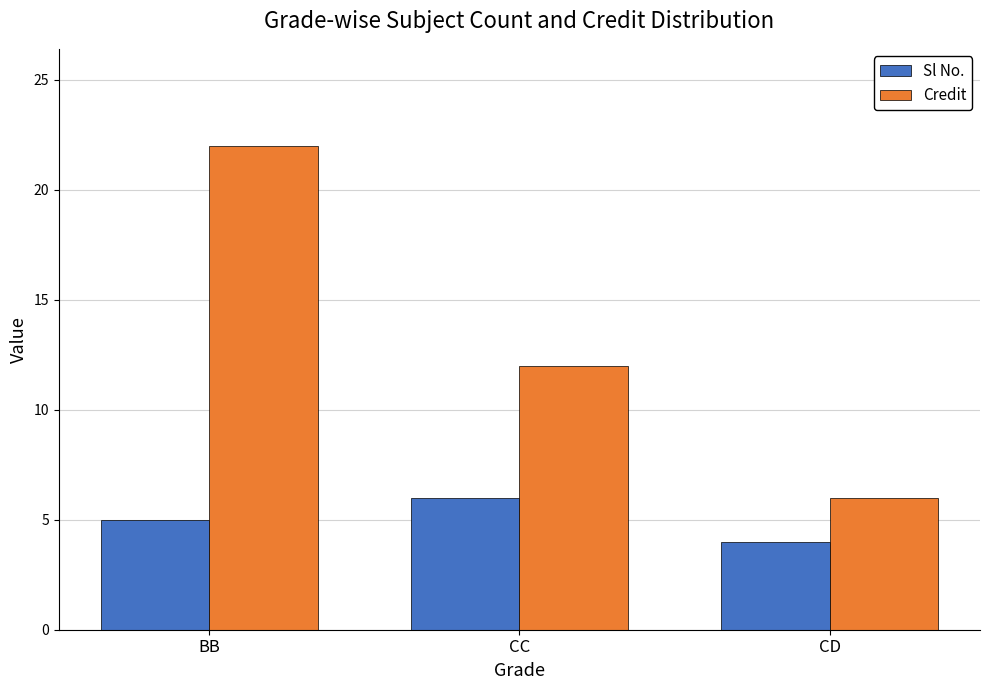

Which series changed the most between BB and CD?

Credit